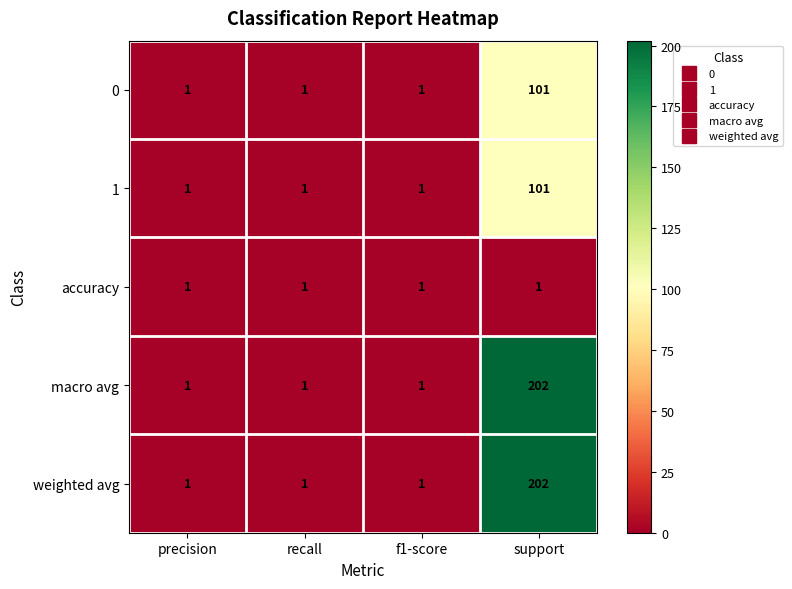

At which category is the sum across all series the highest?

support